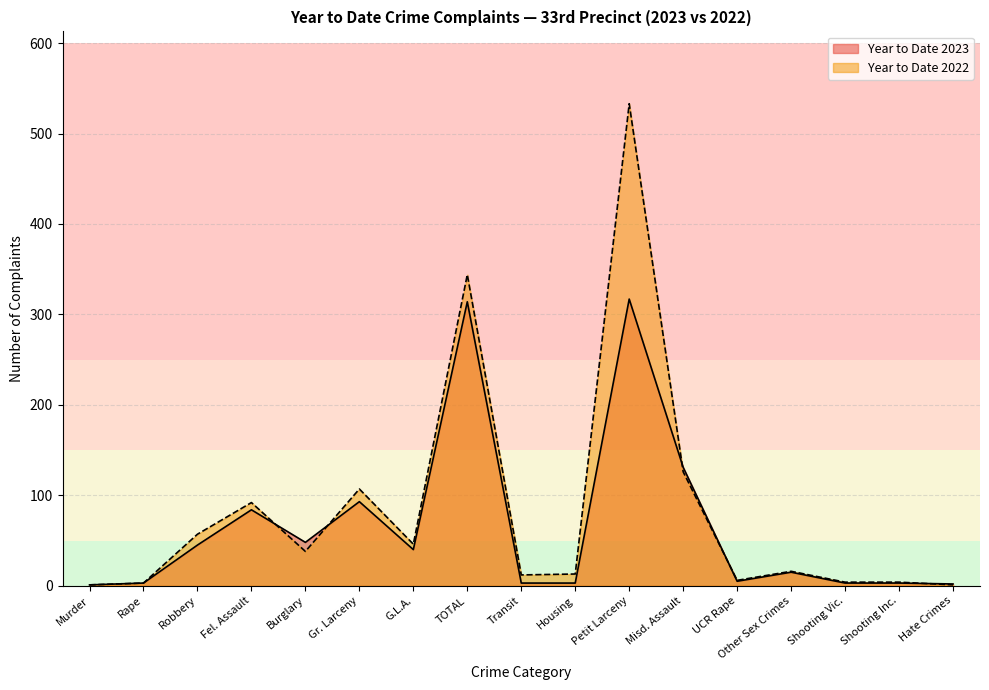

Does the chart have visible grid lines?

Yes